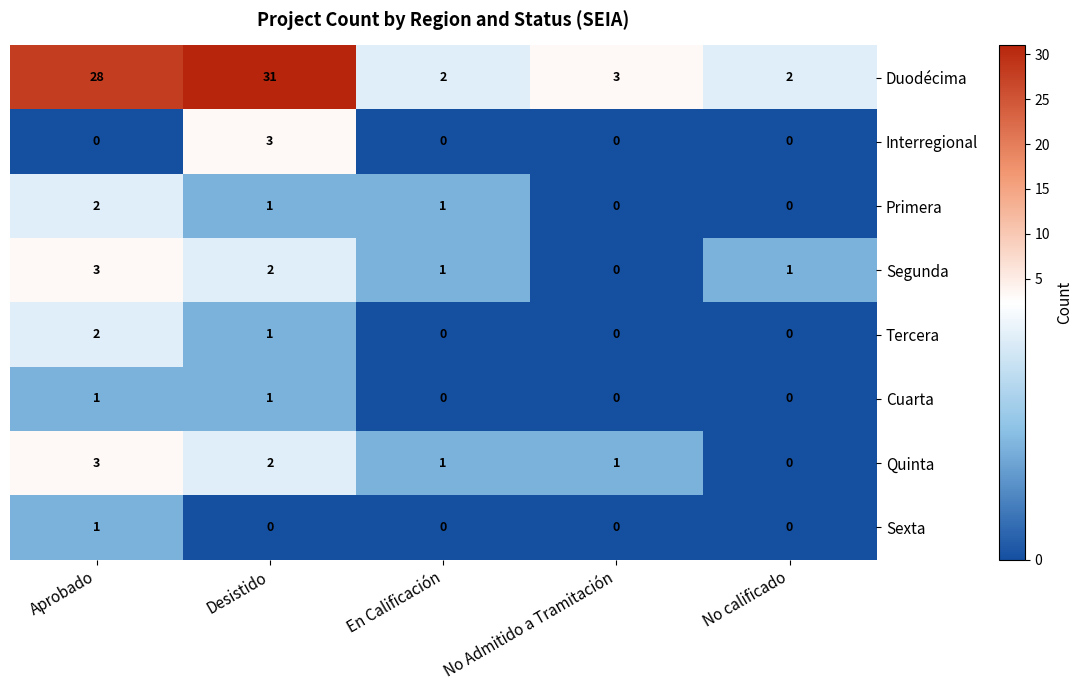

At which label does Sexta reach its peak?

Aprobado